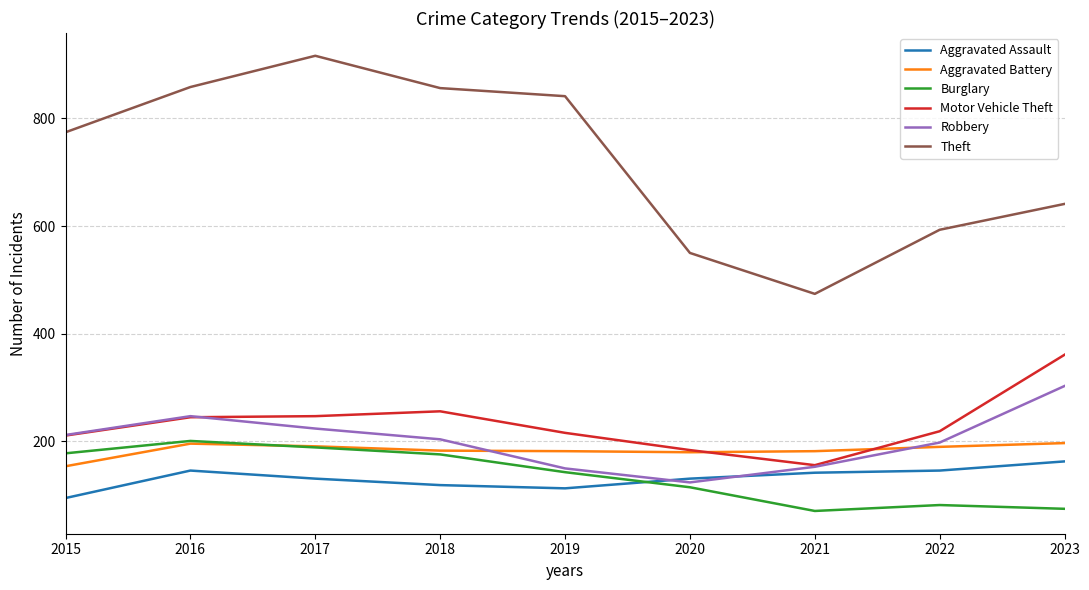

Read the Robbery value at 2022.

198